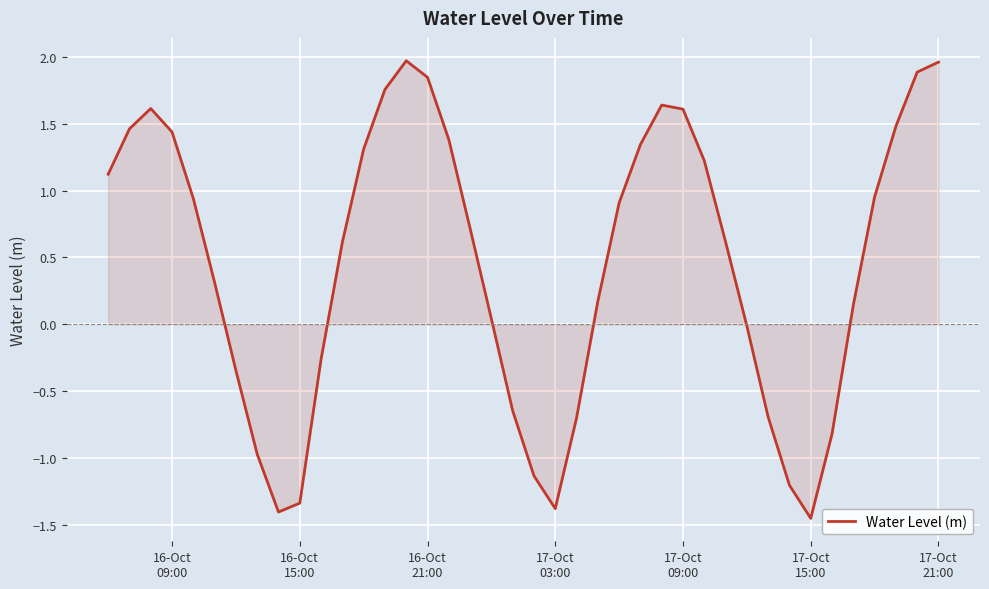

What is the value of the 26th point from the left?

1.3